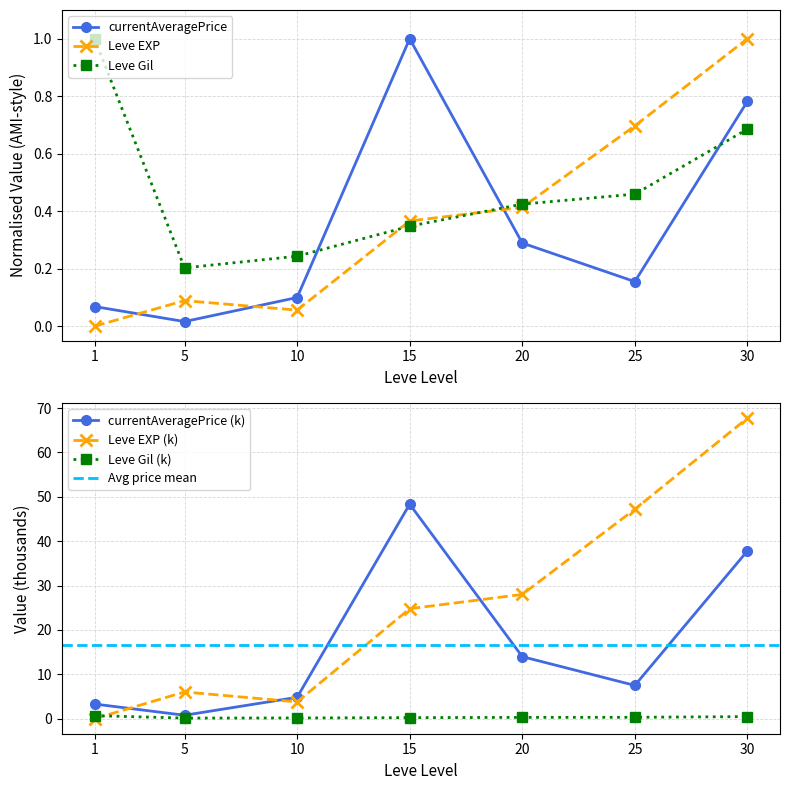

List the series in order of their overall mean, lowest first.

currentAveragePrice, Leve EXP, Leve Gil